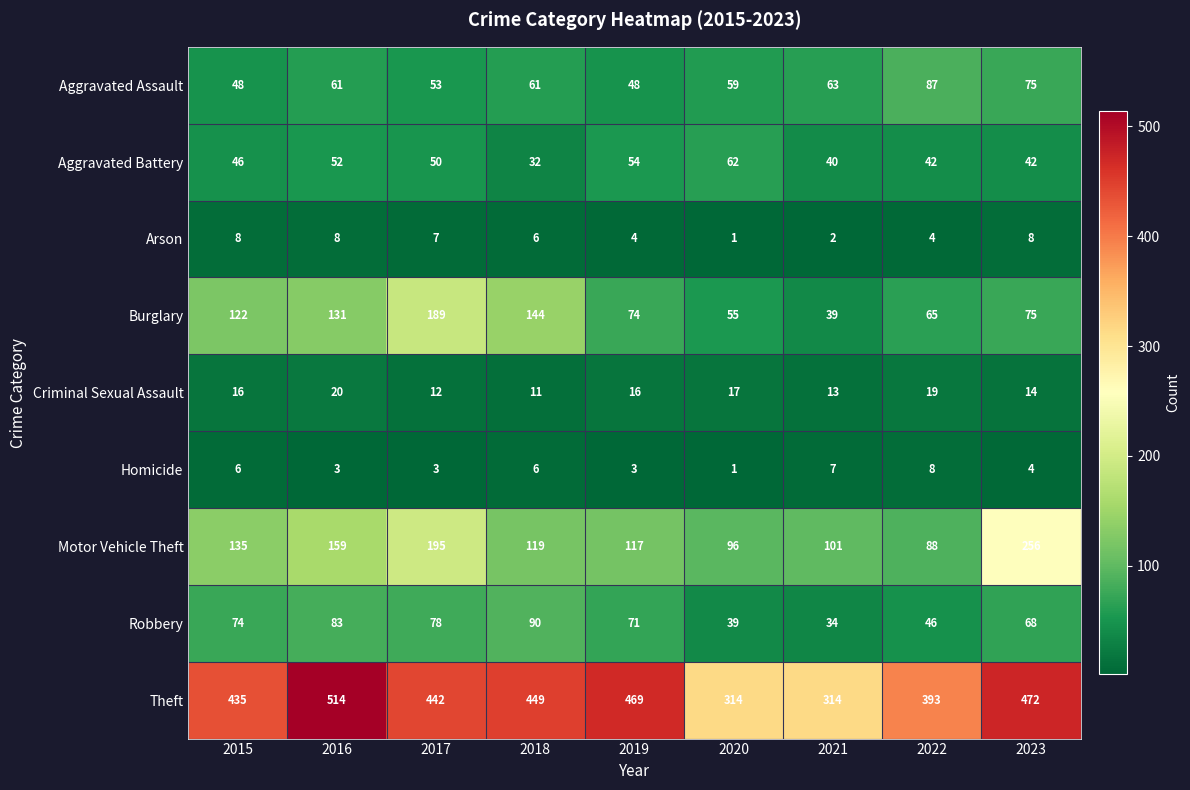

What is the difference between the highest and lowest values at 2016?

511